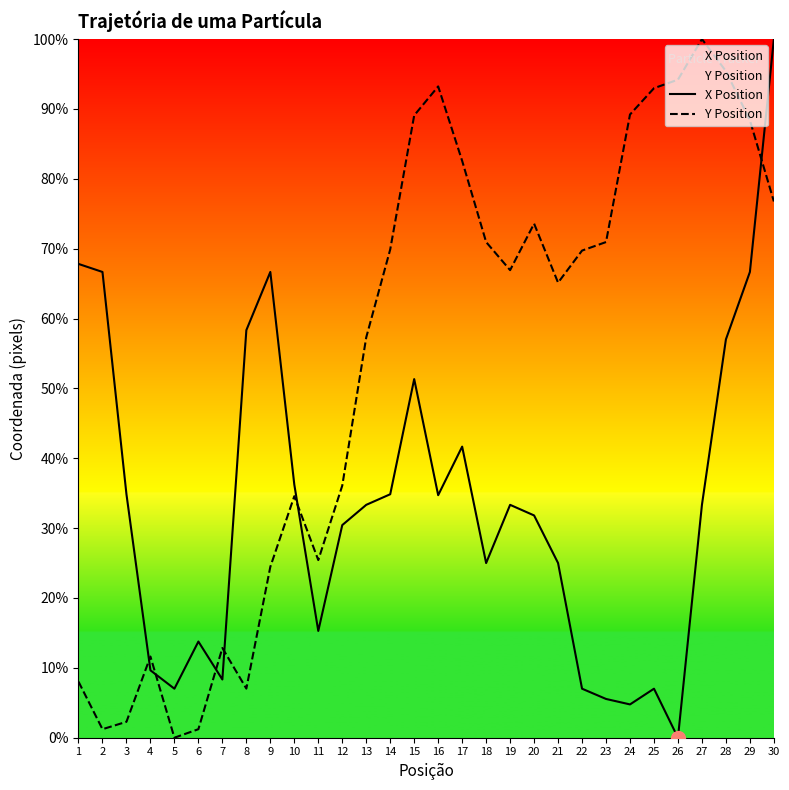

How many values in the Y Position series are below 69?

15